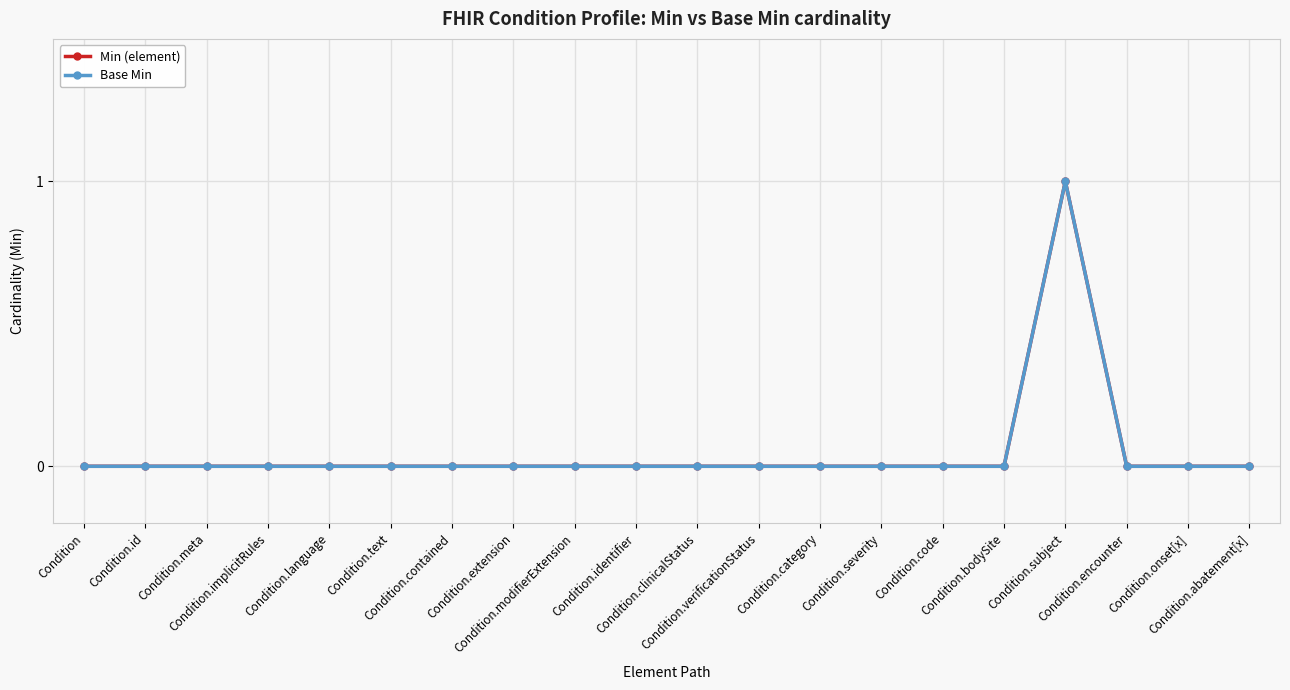

How many values in Base Min are above zero?

1